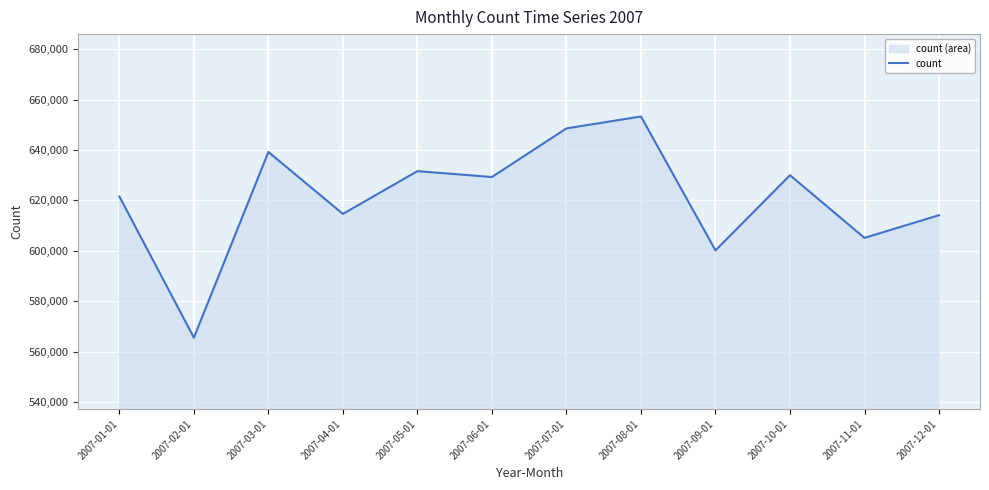

Which category has the highest value across all series?

2007-08-01